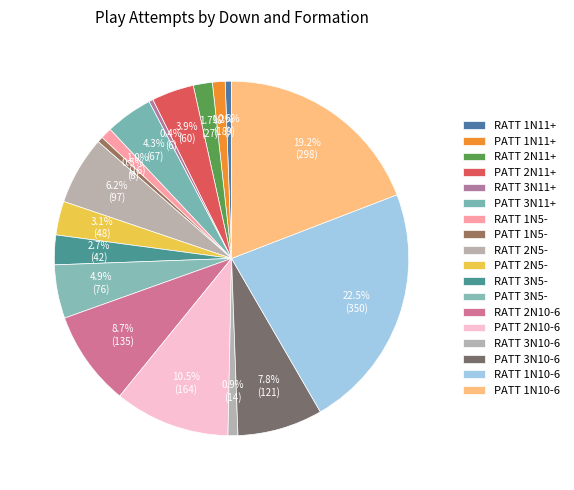

How many segments does this pie chart have?

18